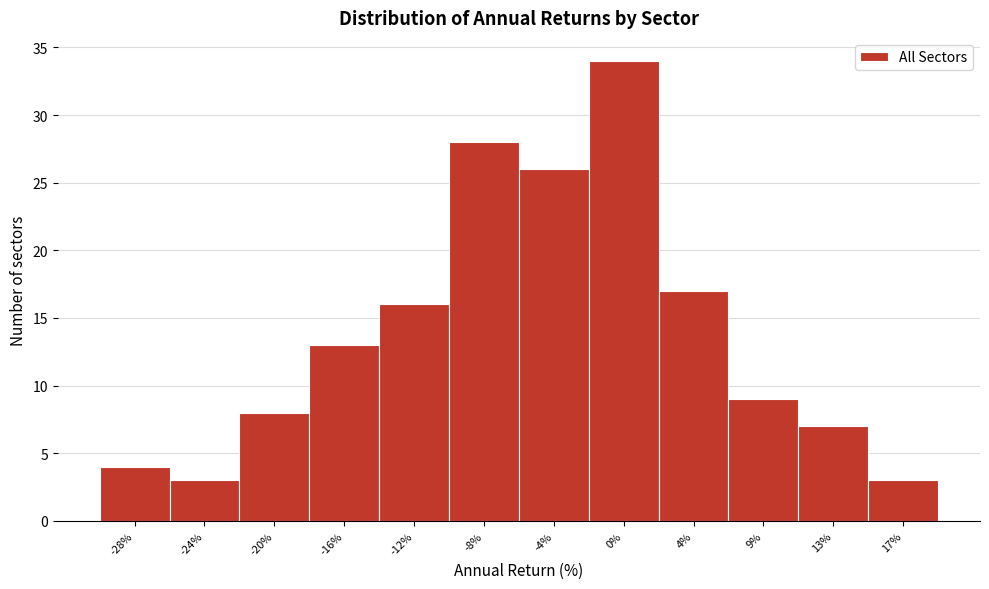

Reading left to right, list all the values displayed in this chart.

4	3	8	13	16	28	26	34	17	9	7	3